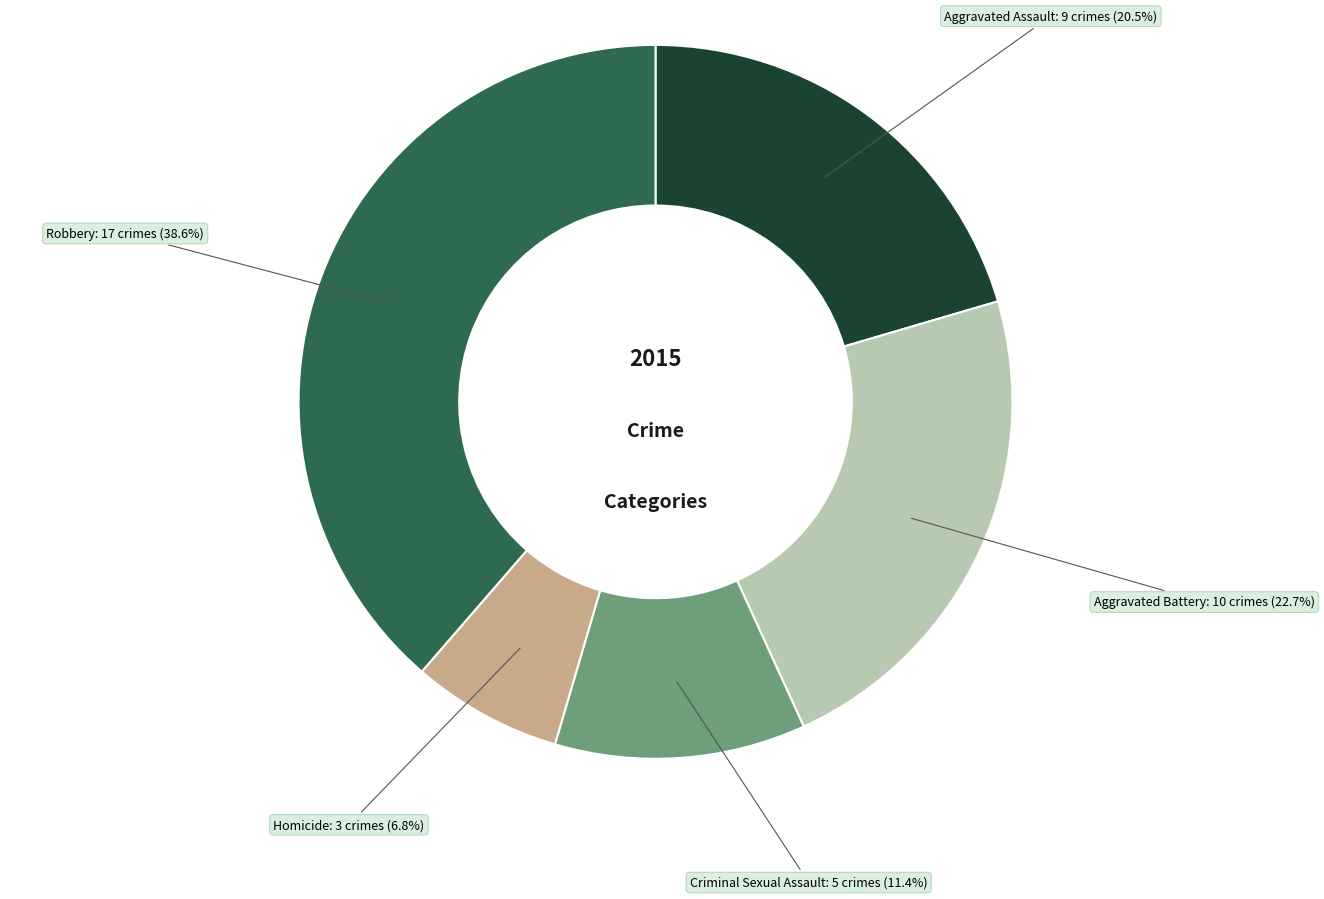

Is there a majority slice in this chart?

No